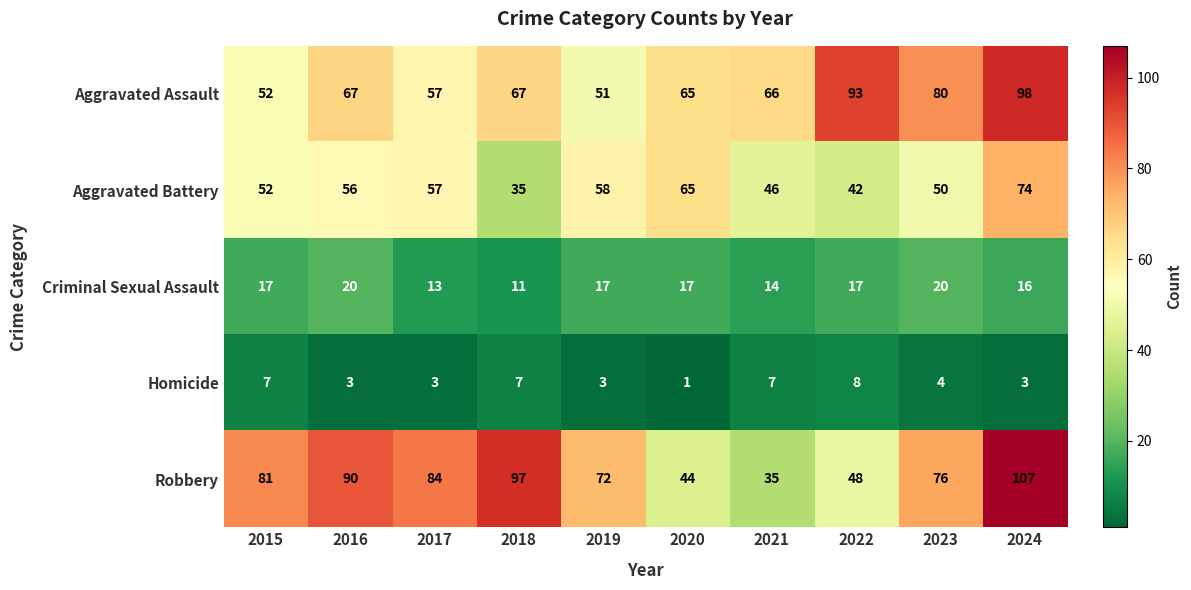

What is the sum of the Homicide values at 2022 and 2020?

9